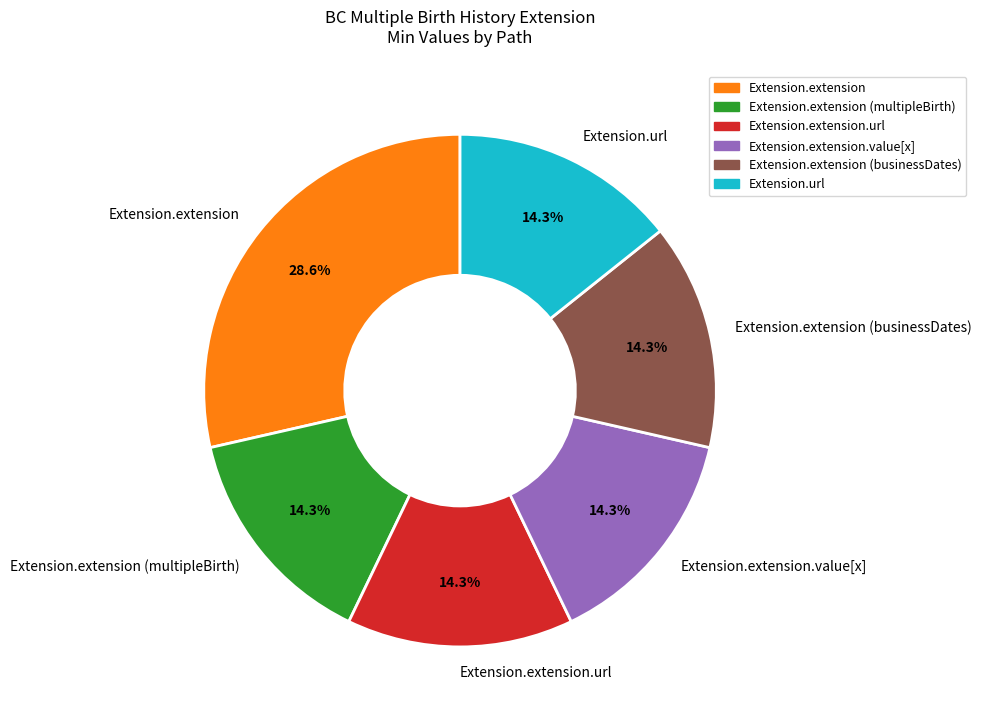

To the nearest percent, what is the combined percentage of Extension.extension and Extension.url?

43%